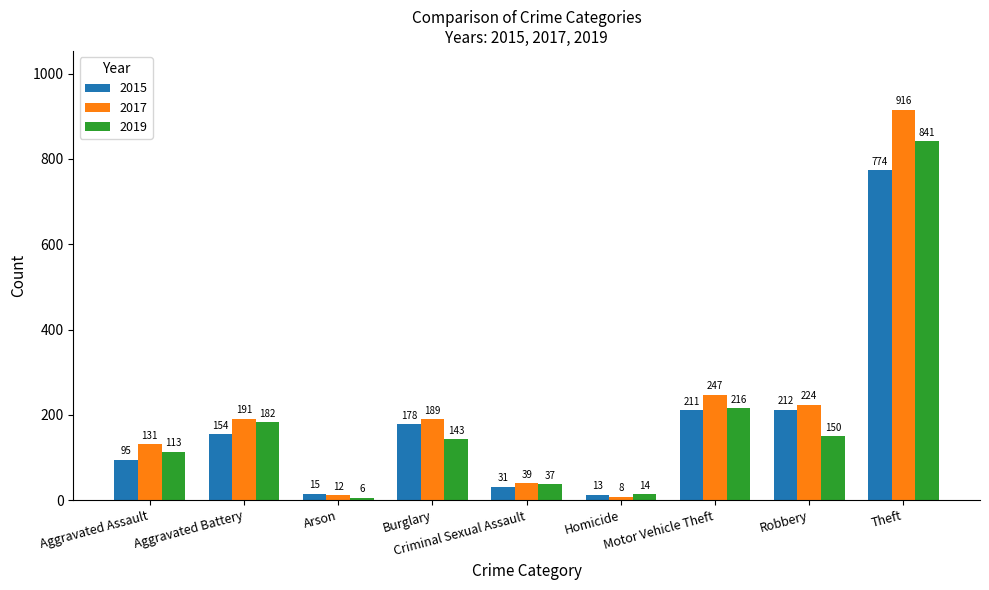

What is the value of the 2015 bar at the 2nd from the left?

154